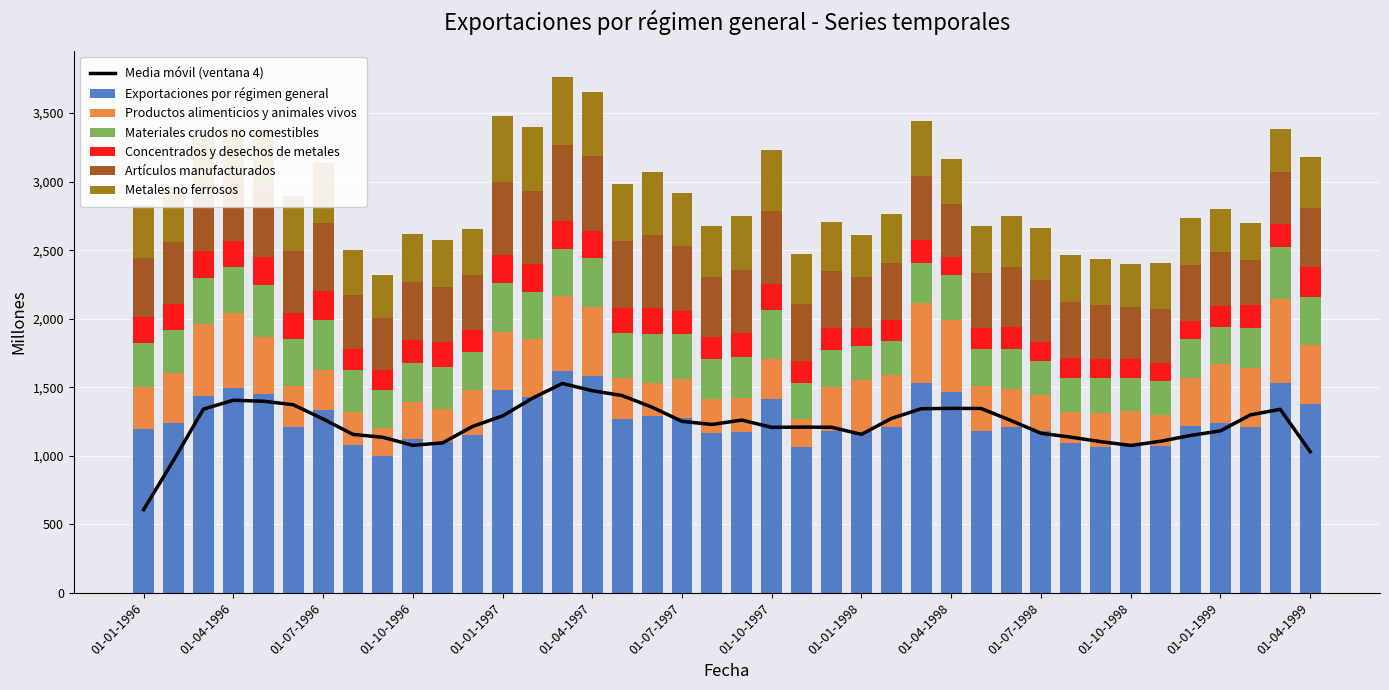

What is the lowest value of the Productos alimenticios y animales vivos series?

202